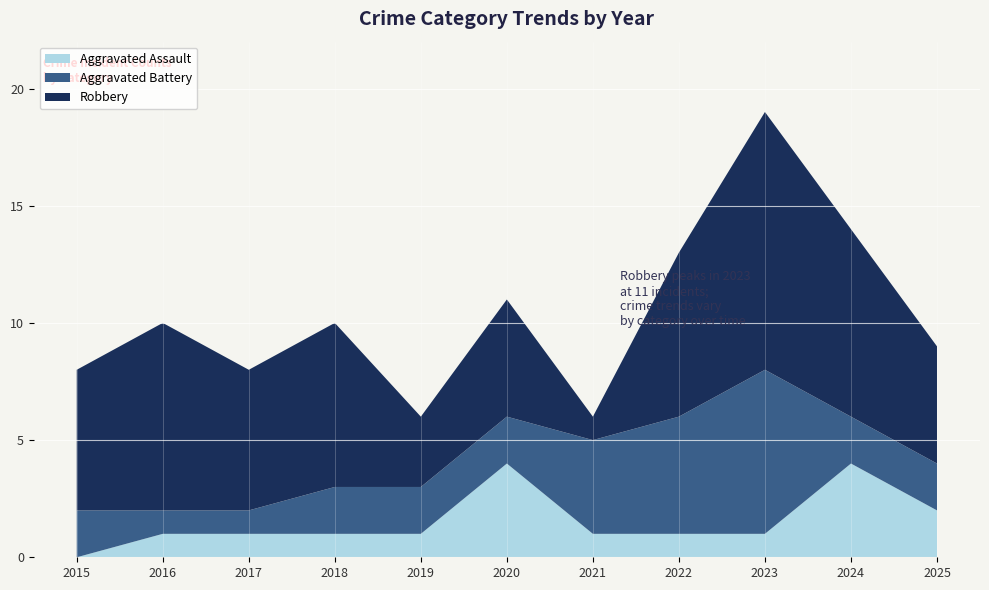

Reading left to right, extract all data points from this chart.

Aggravated Assault: 0	1	1	1	1	4	1	1	1	4	2
Aggravated Battery: 2	1	1	2	2	2	4	5	7	2	2
Robbery: 6	8	6	7	3	5	1	7	11	8	5